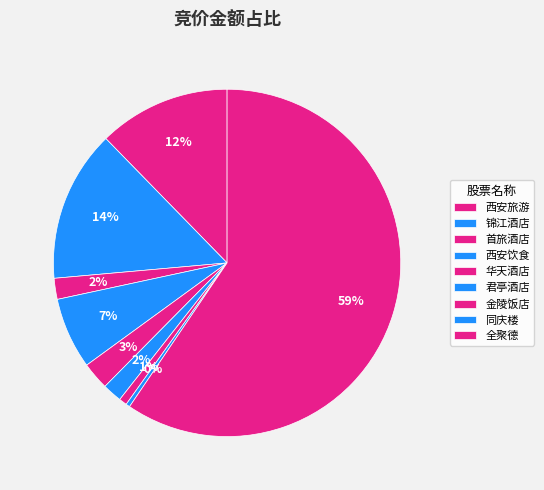

What is the largest slice in the pie chart?

全聚德